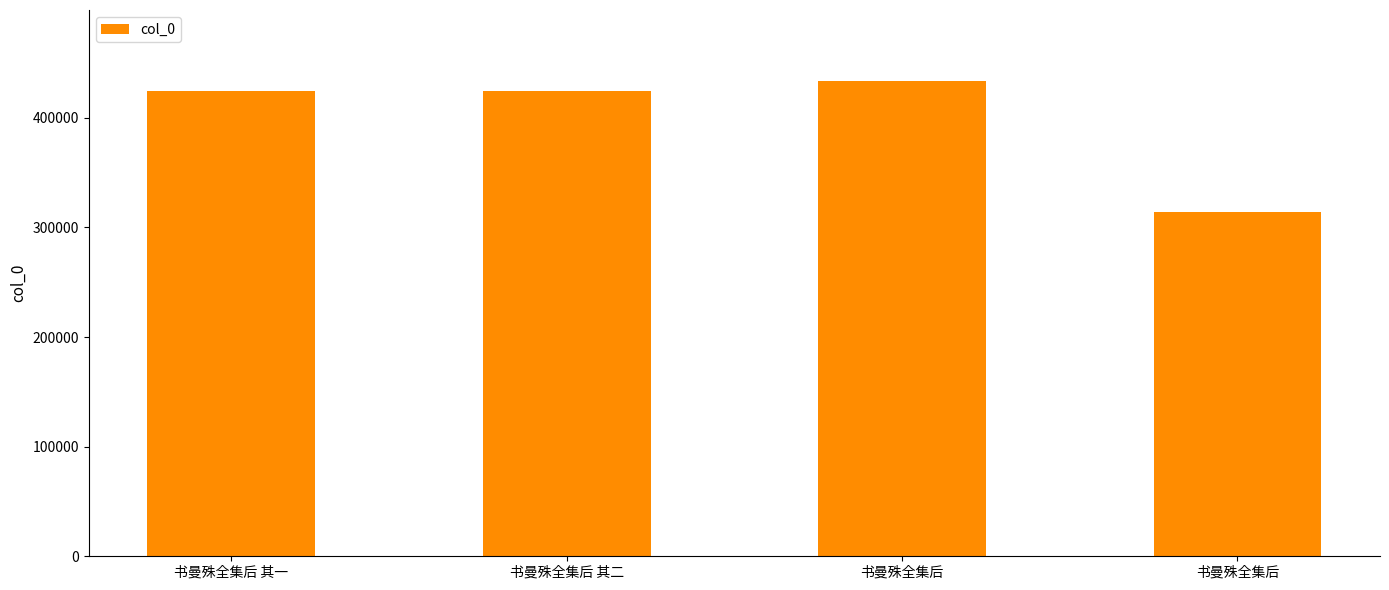

How many data points are less than 424765?

2